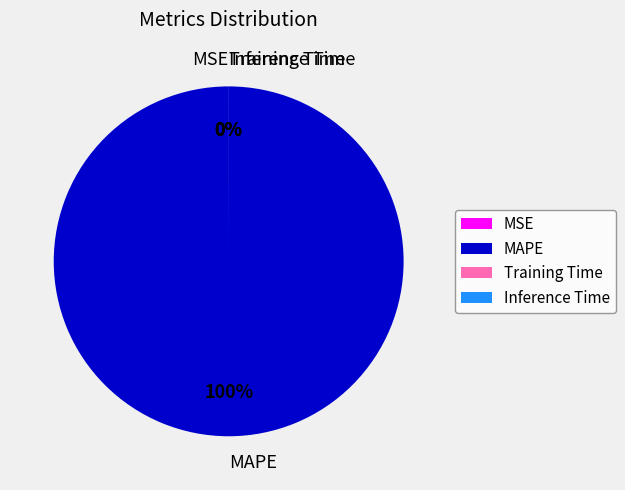

To the nearest percent, what is the average slice percentage?

25%